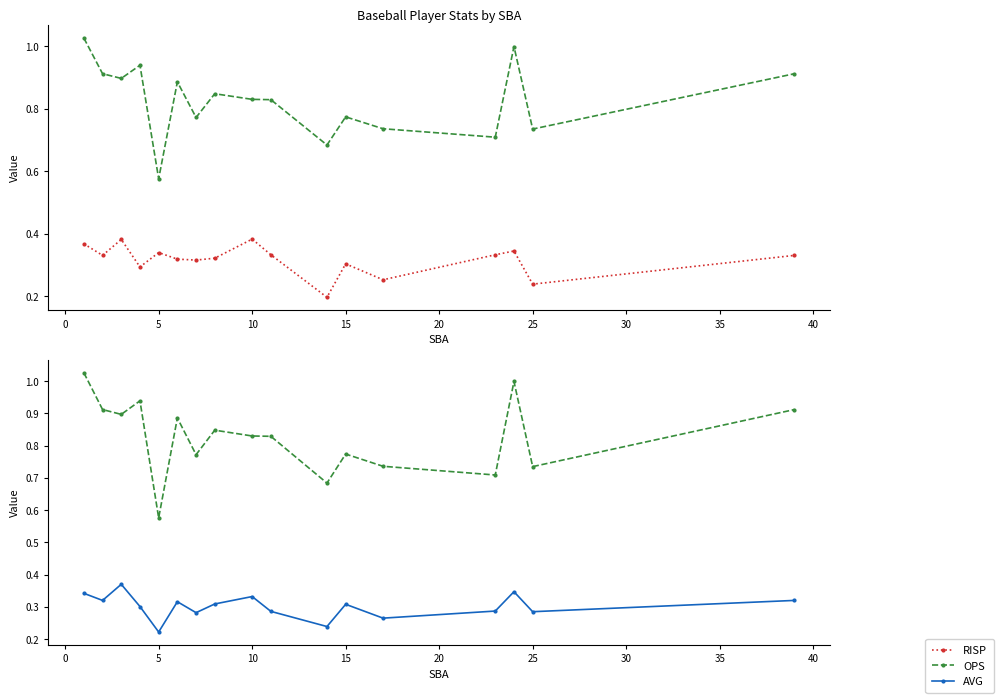

Between 5 and 40, which is larger?

5